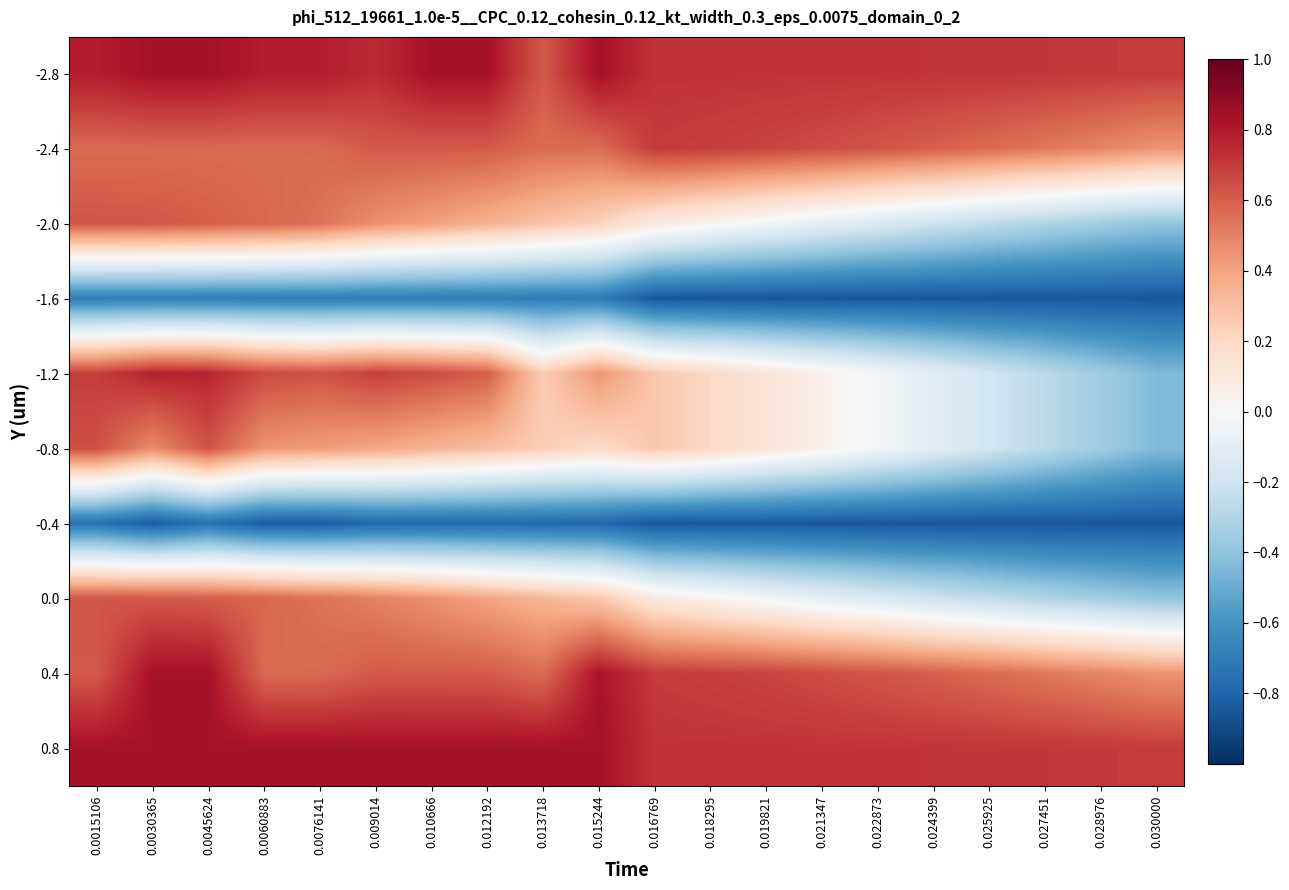

What is the total value across all series at 0.022873?

0.6